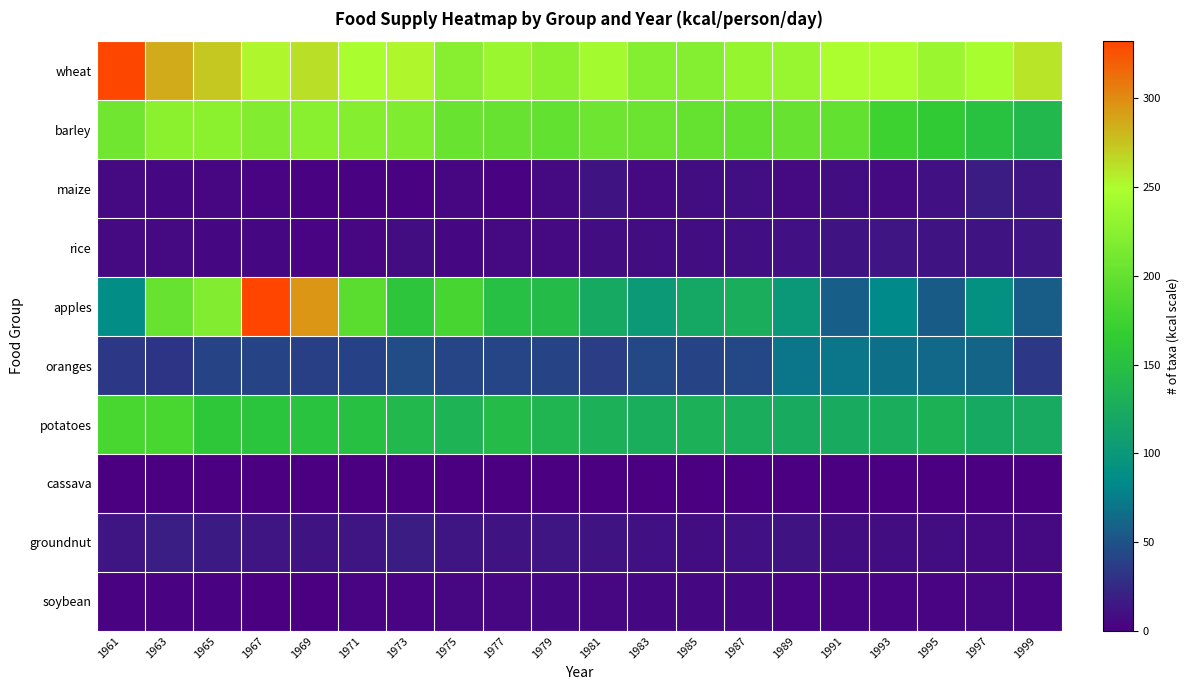

Between 1981 and 1999, which series saw the biggest shift?

barley